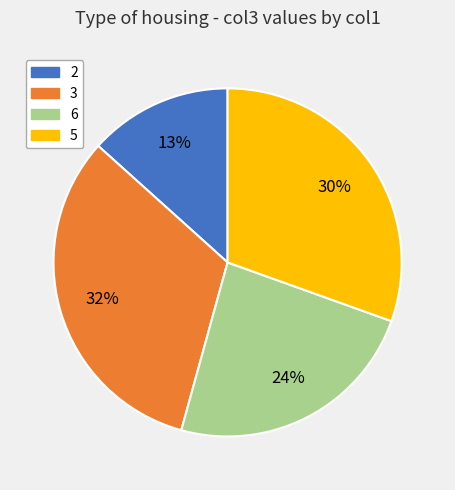

How many segments does this pie chart have?

4